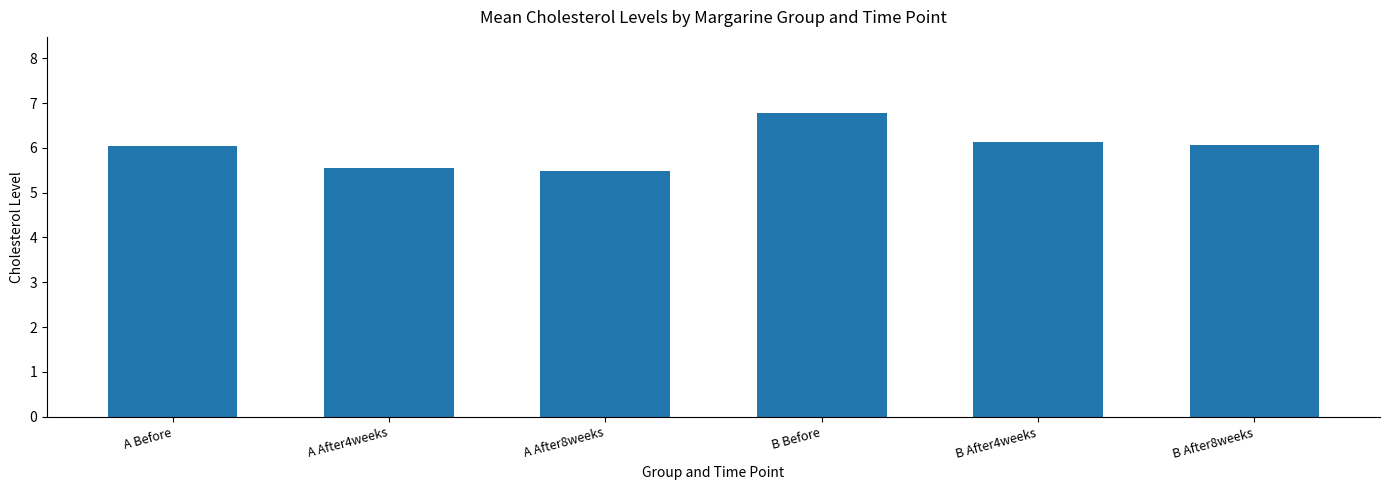

How many data points are less than 6?

2